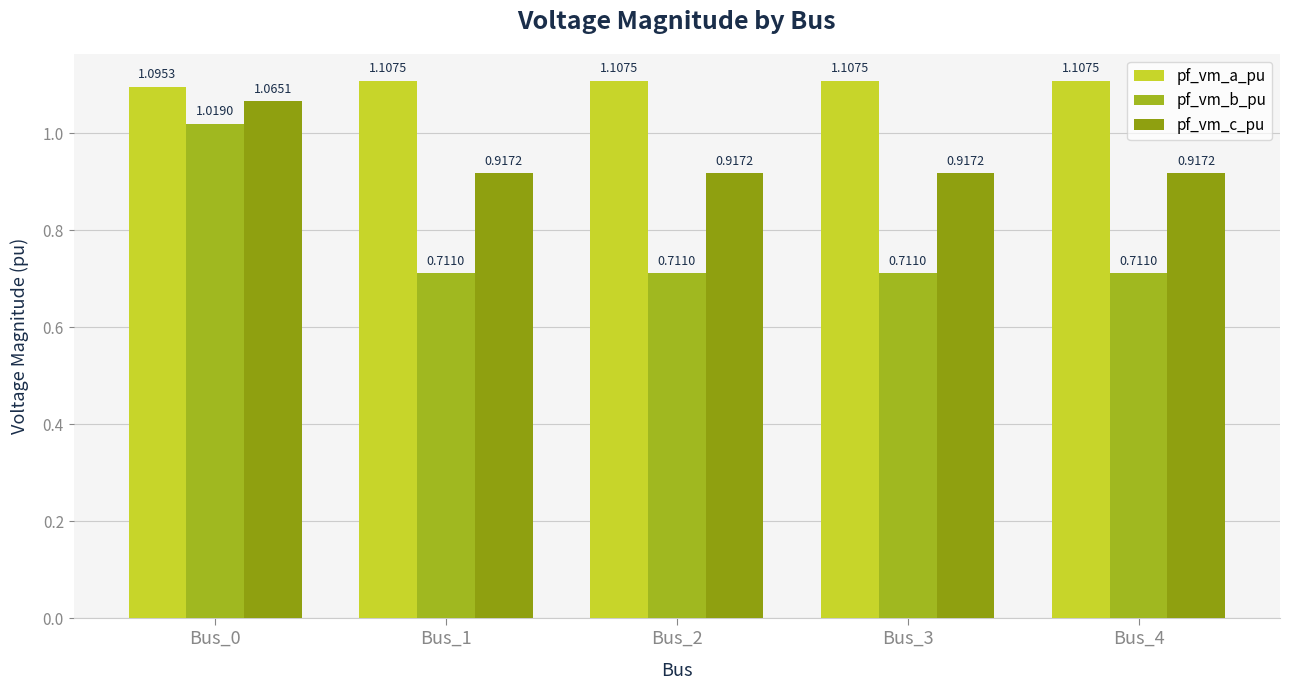

Reading right to left, list all the values displayed in this chart.

pf_vm_a_pu: Bus_4=1.1	Bus_3=1.1	Bus_2=1.1	Bus_1=1.1	Bus_0=1.1
pf_vm_b_pu: Bus_4=0.7	Bus_3=0.7	Bus_2=0.7	Bus_1=0.7	Bus_0=1.0
pf_vm_c_pu: Bus_4=0.9	Bus_3=0.9	Bus_2=0.9	Bus_1=0.9	Bus_0=1.1